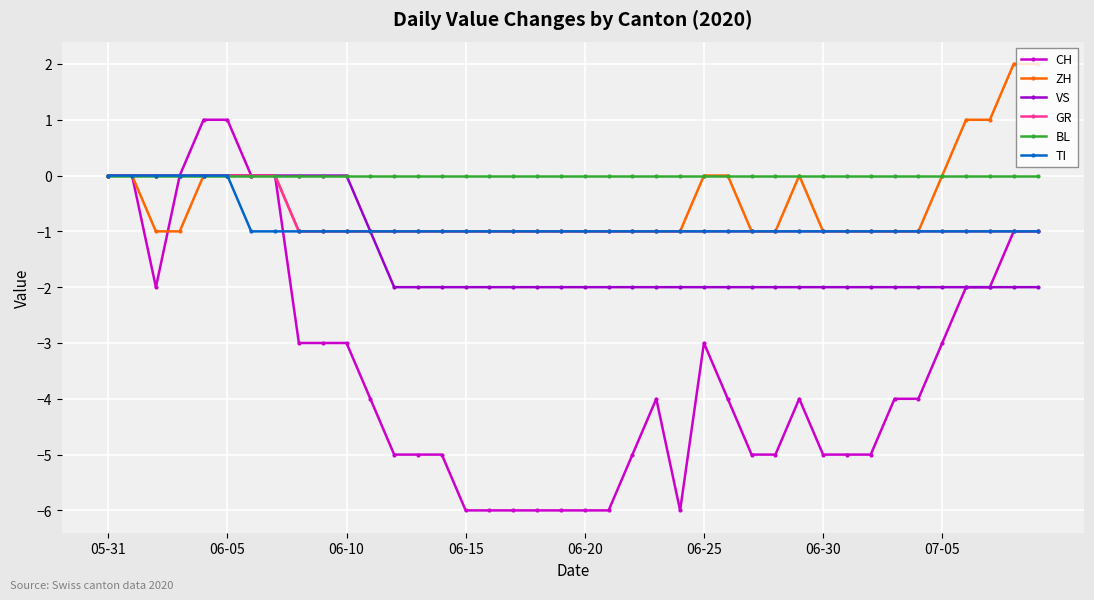

True or false: CH has more than 1 points higher than both neighbors.

True